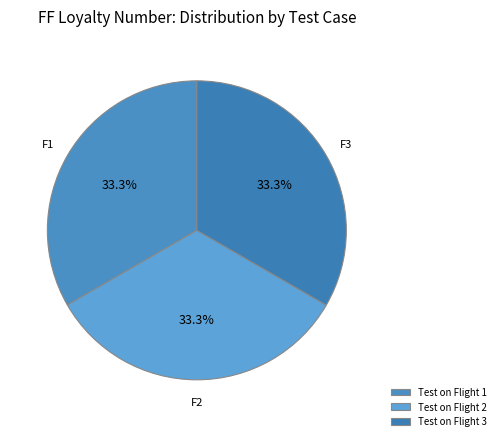

Which has a higher value, Test on Flight 2 or Test on Flight 1?

Test on Flight 2